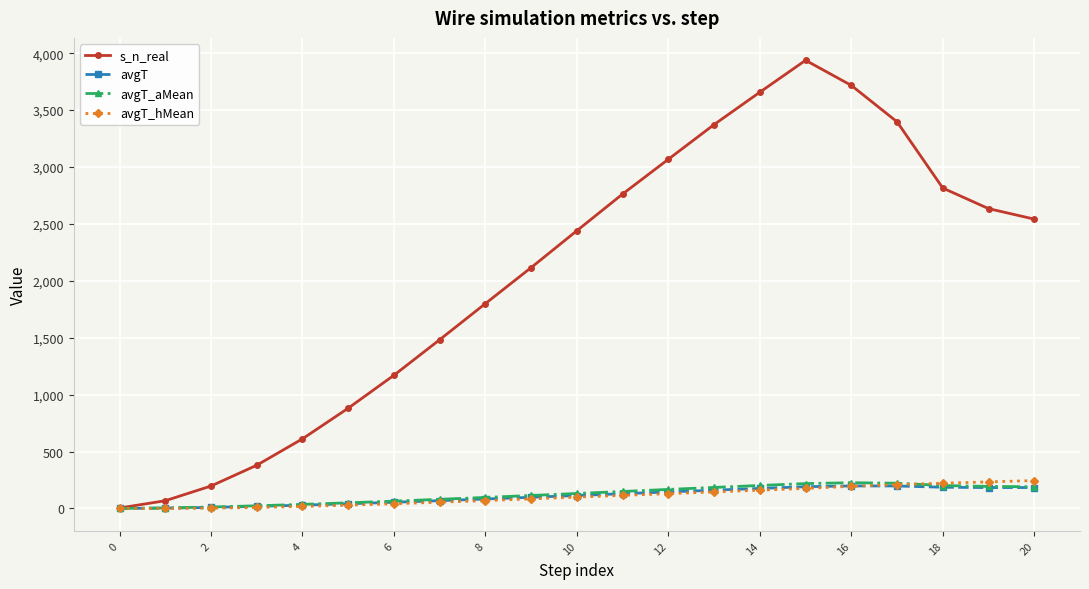

How many values in the avgT_hMean series are below 99?

10